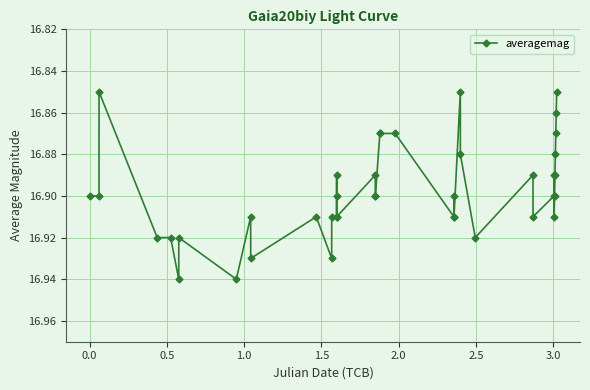

What is the sum of all values?

675.9